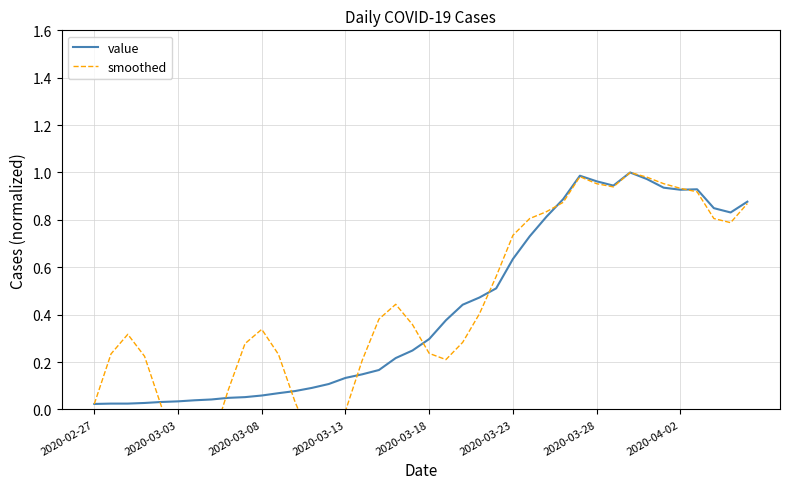

List the series in order of their peak value, lowest first.

value, smoothed